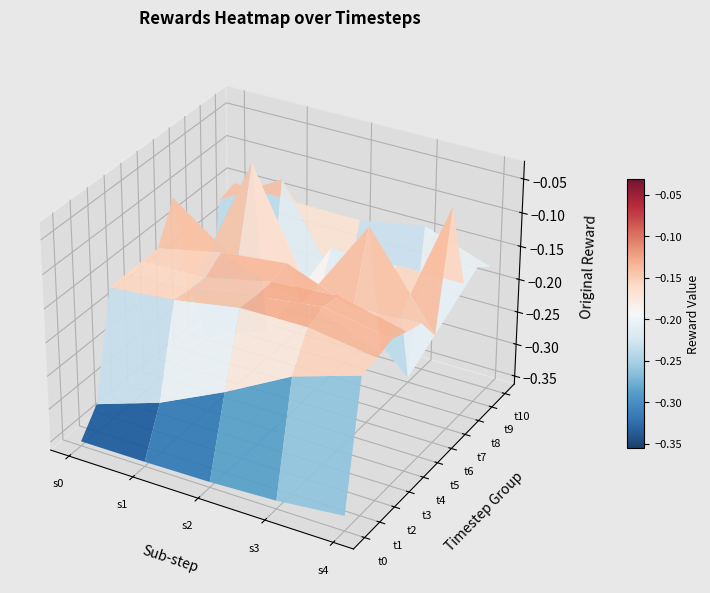

Reading right to left, list all the values displayed in this chart.

0: -0.3	-0.3	-0.4	-0.4	-0.4
1: -0.2	-0.2	-0.2	-0.3	-0.3
2: -0.2	-0.1	-0.1	-0.2	-0.2
3: -0.1	-0.1	-0.1	-0.2	-0.2
4: -0.2	-0.1	-0.1	-0.2	-0.2
5: -0.2	-0.2	-0.1	-0.1	-0.2
6: -0.2	-0.1	-0.2	-0.2	-0.1
7: -0.0	-0.3	-0.2	-0.0	-0.3
8: -0.2	-0.2	-0.2	-0.3	-0.4
9: -0.2	-0.4	-0.3	-0.1	-0.2
10: -0.2	-0.1	-0.2	-0.2	-0.2